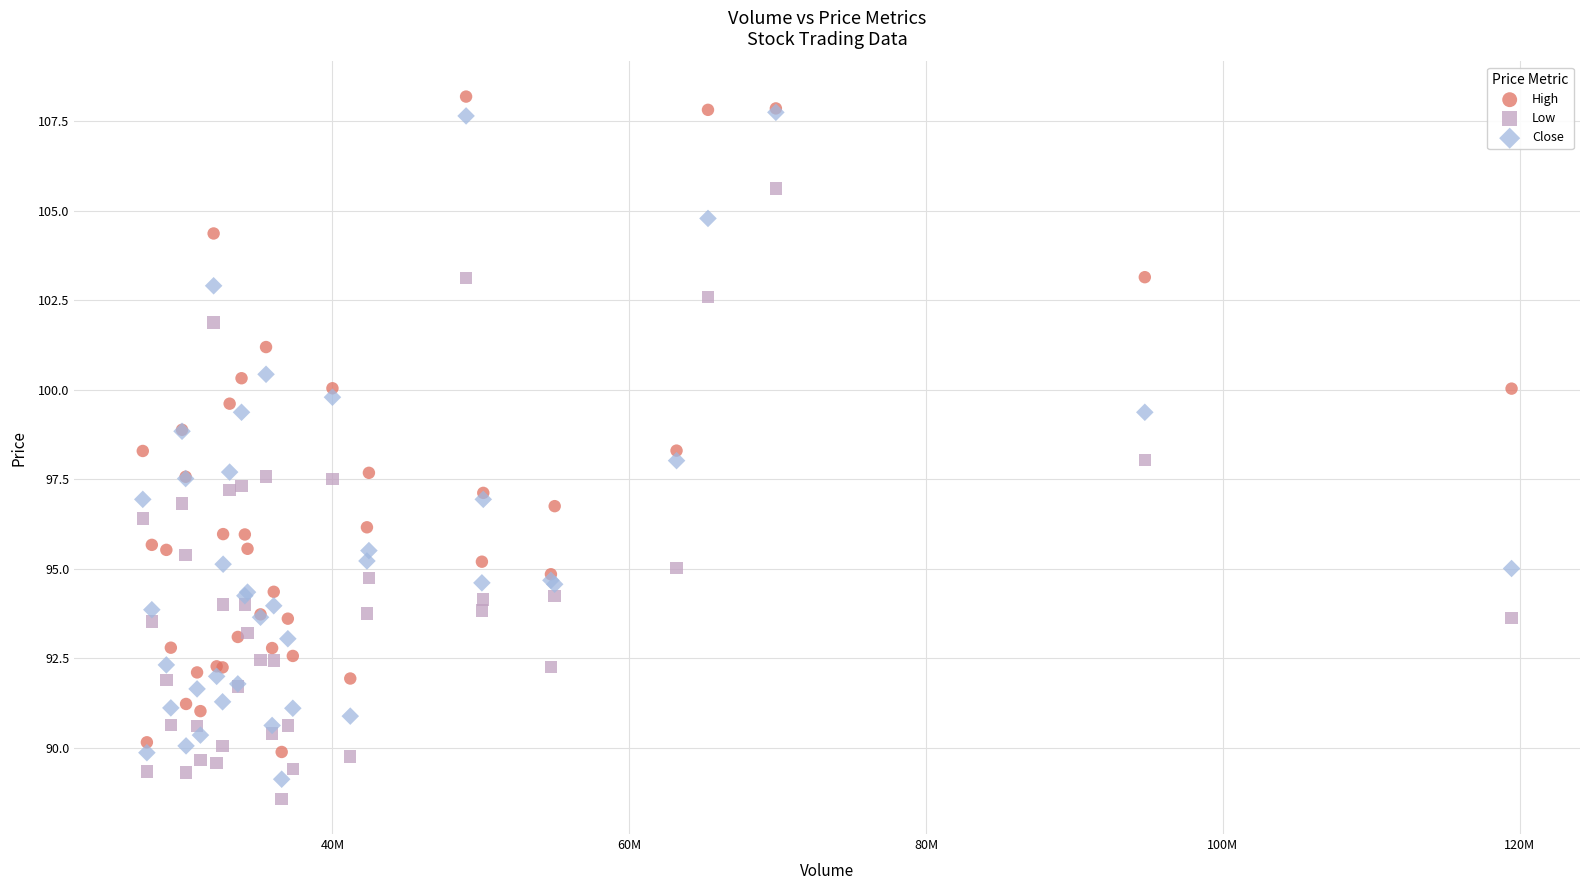

Which series contains the highest Y value?

High